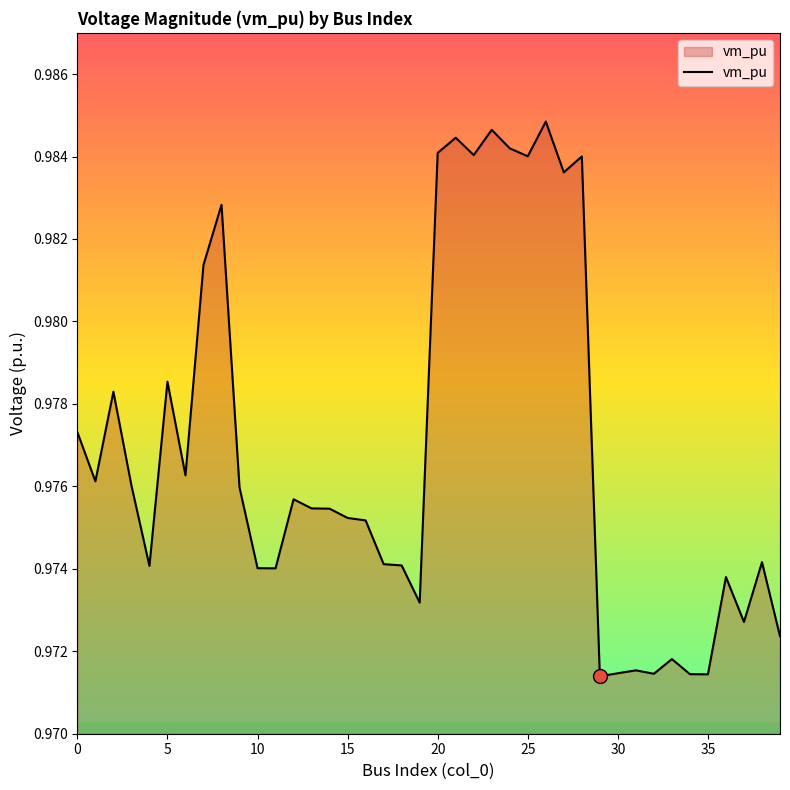

What is the label of the 29th point from the right?

11